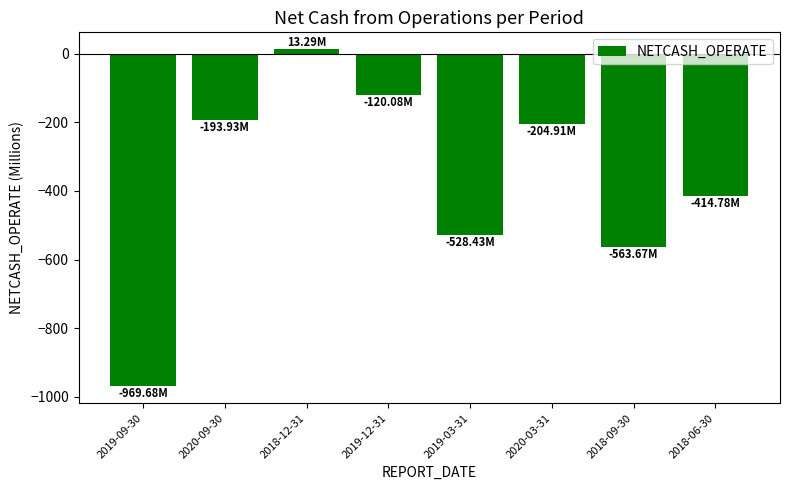

What is the sum of the values at 2020-03-31 and 2018-06-30?

-619.7